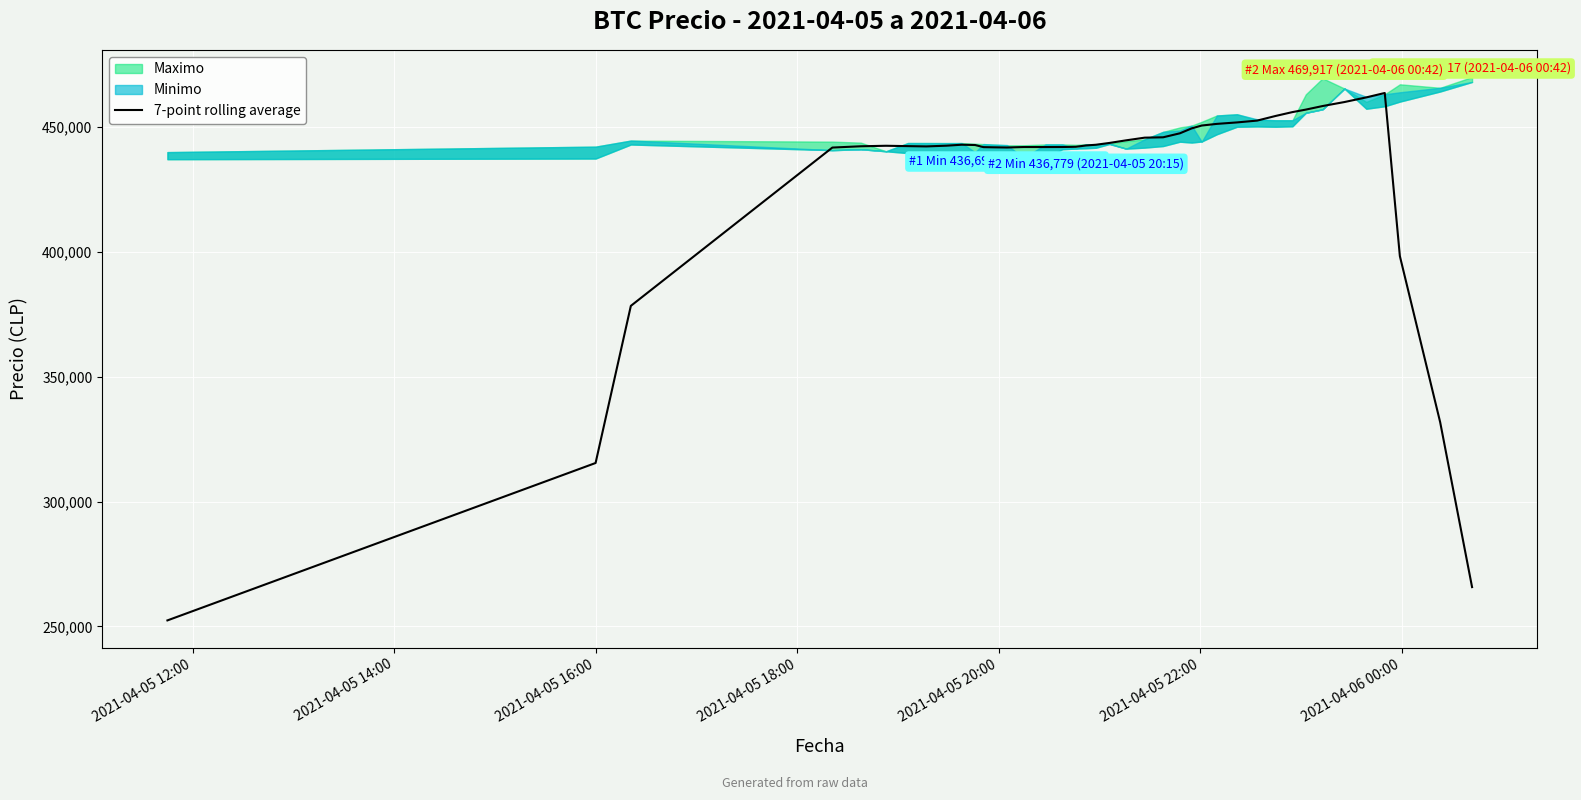

How many interior local valleys (lower than both neighbors) does the data have?

3